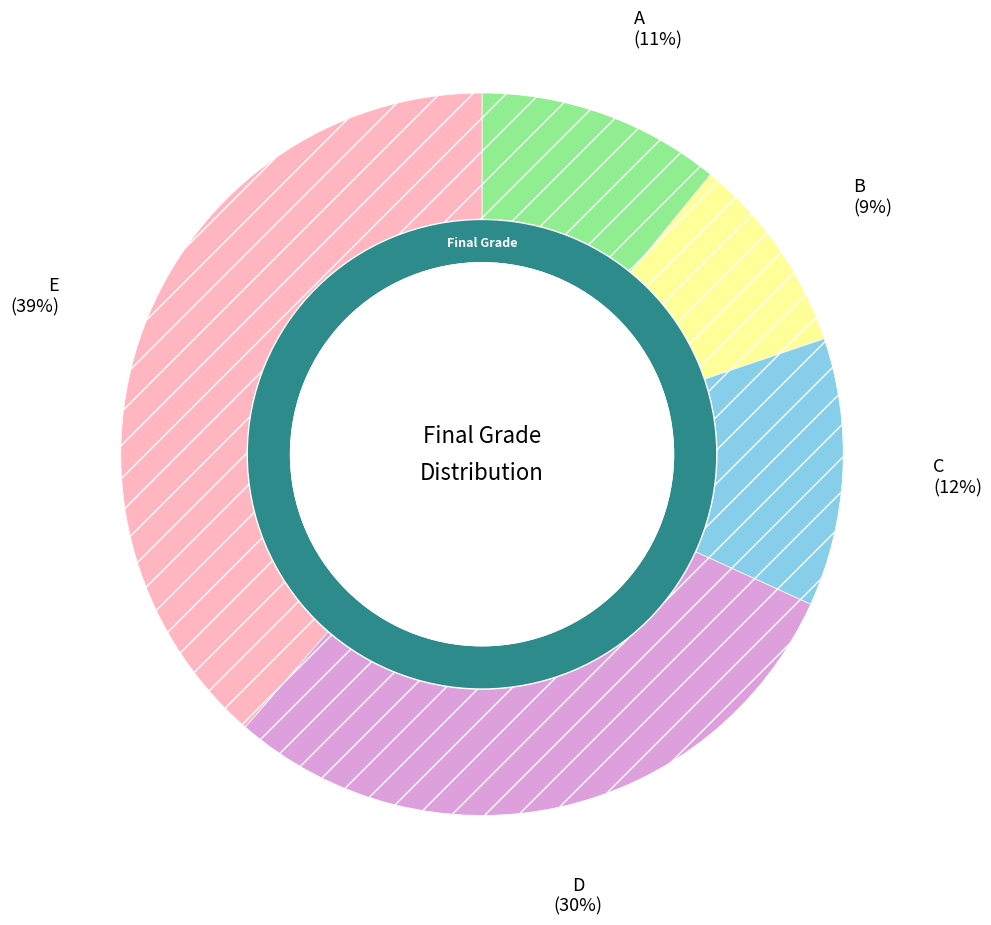

To the nearest percent, what is the combined percentage of A and B?

20%